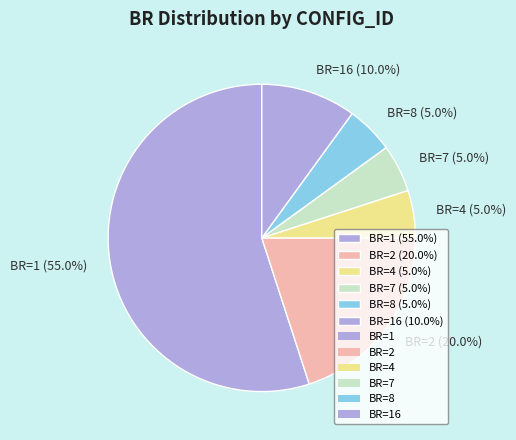

Between BR=4 (5.0%) and BR=1 (55.0%), which is larger?

BR=1 (55.0%)